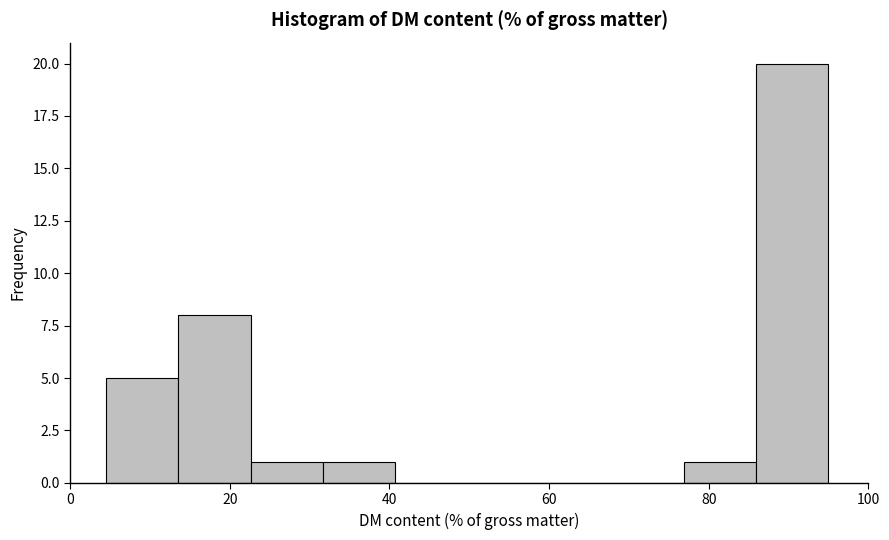

How tall is the bar that spans 4 to 14 on the x-axis? Neither the bar edges nor the heights are printed on the chart, so give them approximately, as read against the axes.

5